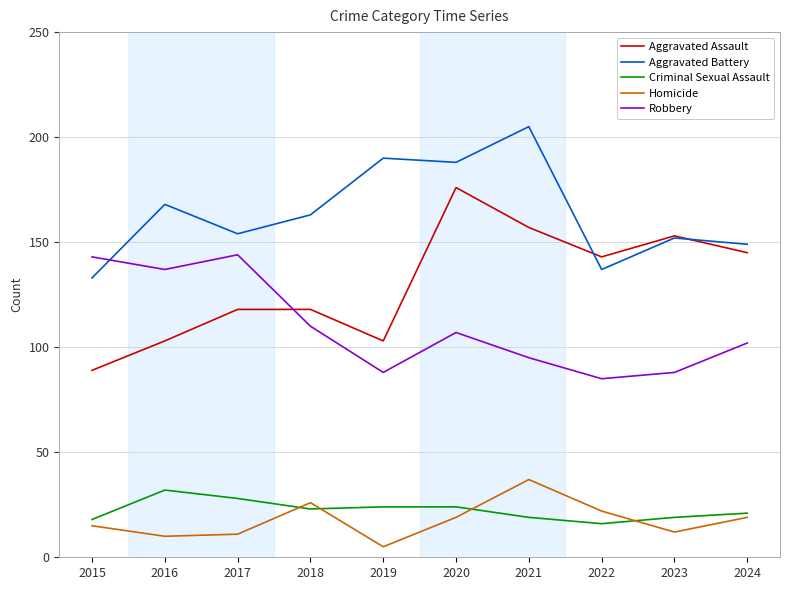

What is the maximum value shown in the chart?

205